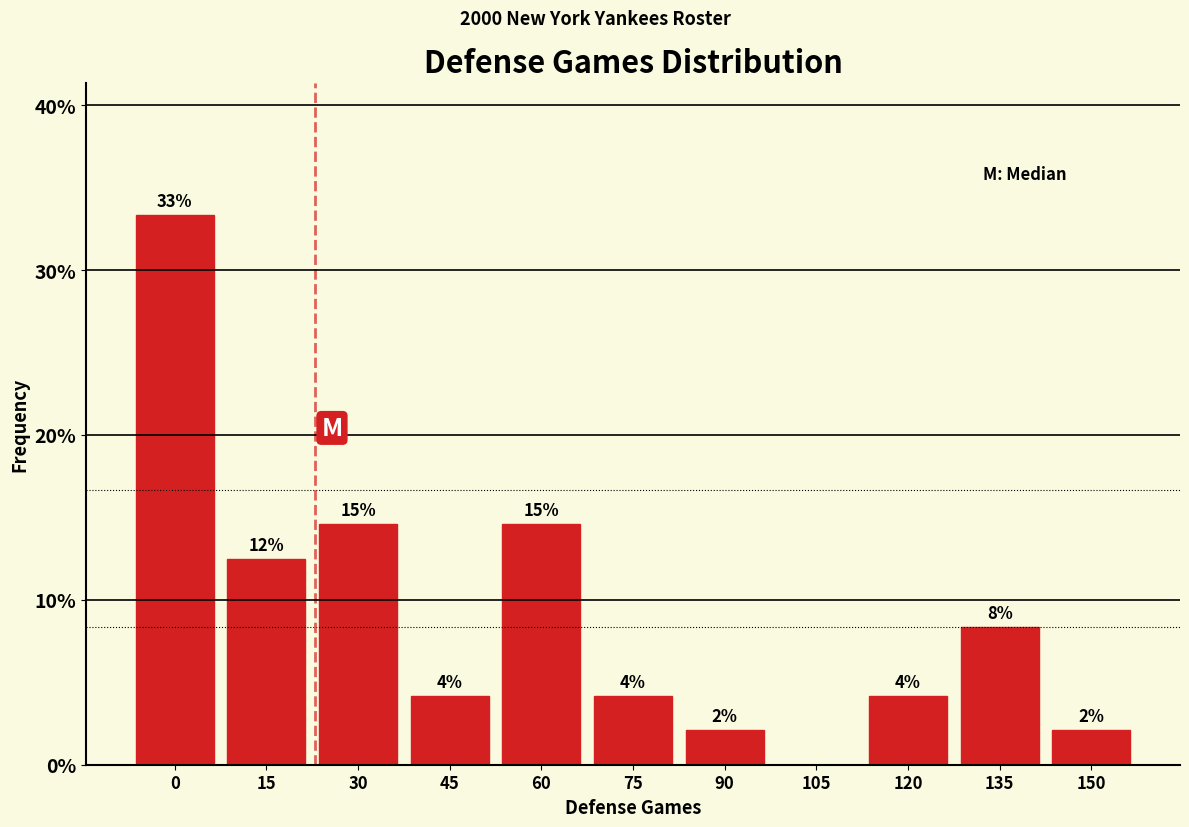

Are the bars horizontal?

No